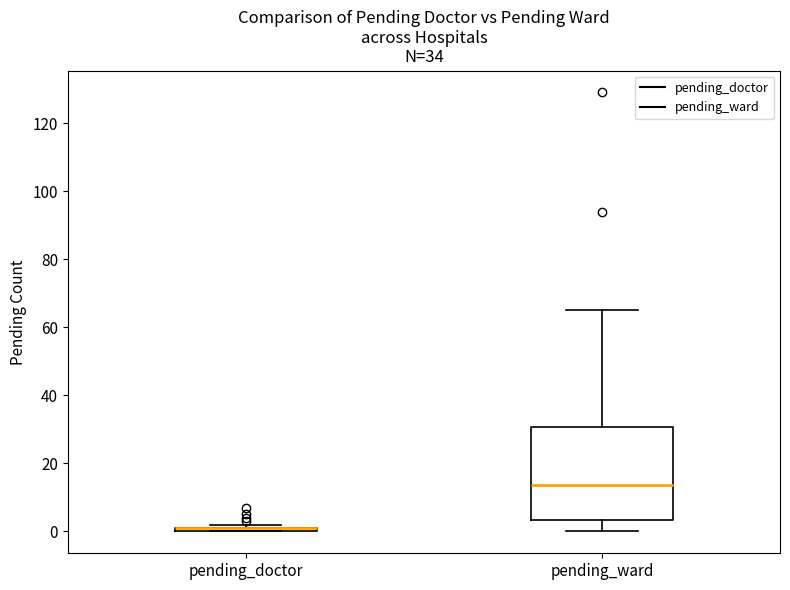

Which box is the tallest, from its lower edge to its upper edge?

pending_ward